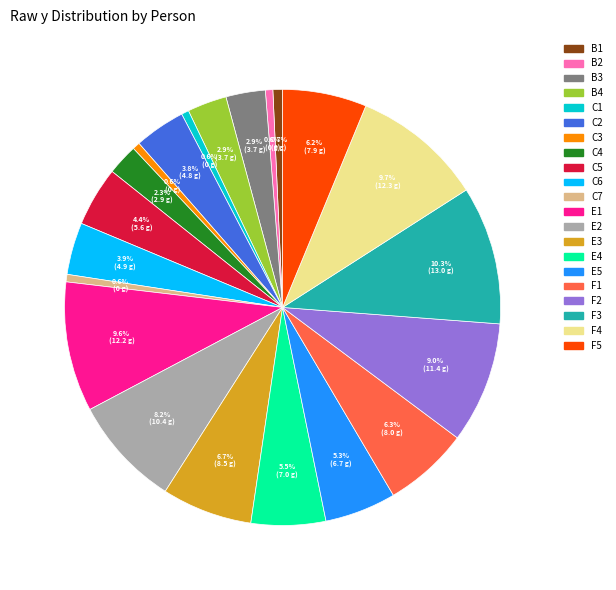

Is there any slice that represents more than half of the pie?

No